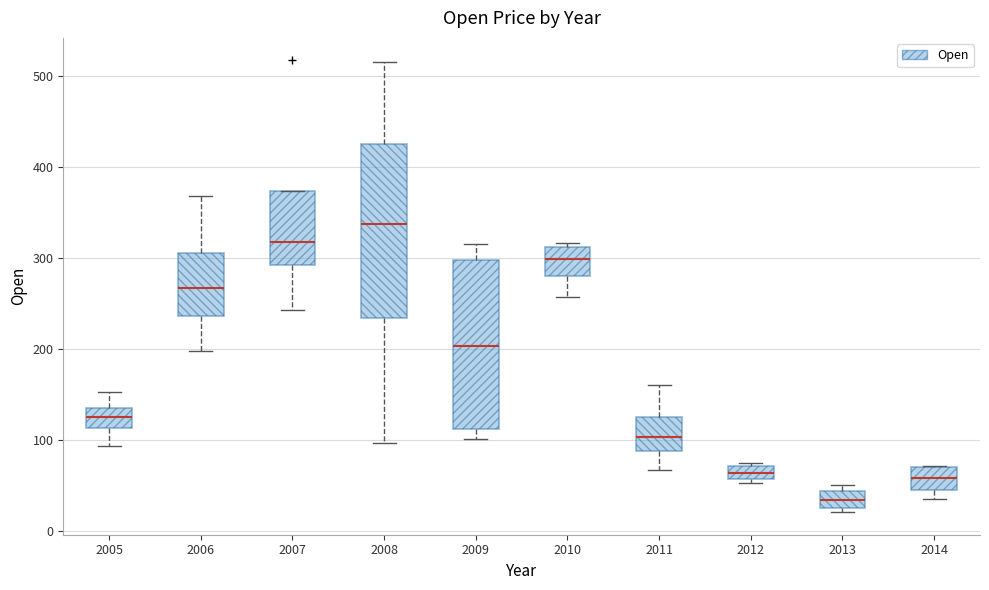

Where does the median line of the box at x = 2005 sit on the y-axis? The values are not printed on the chart, so give them approximately, as read against the axis.

130